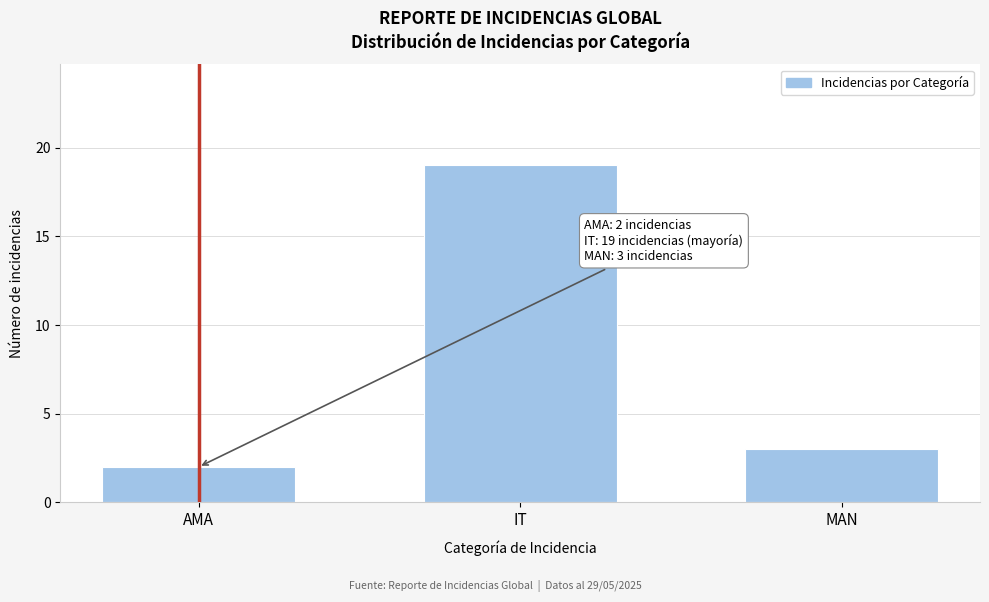

Reading right to left, transcribe all the data shown in this chart.

3	19	2